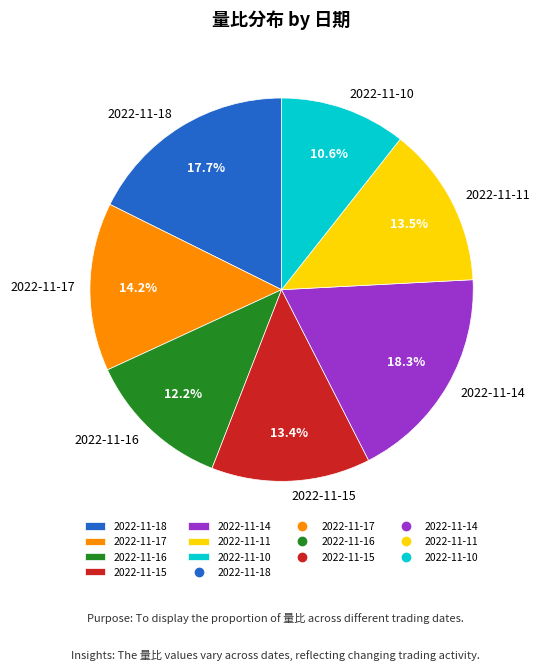

Which has a higher value, 2022-11-14 or 2022-11-11?

2022-11-14